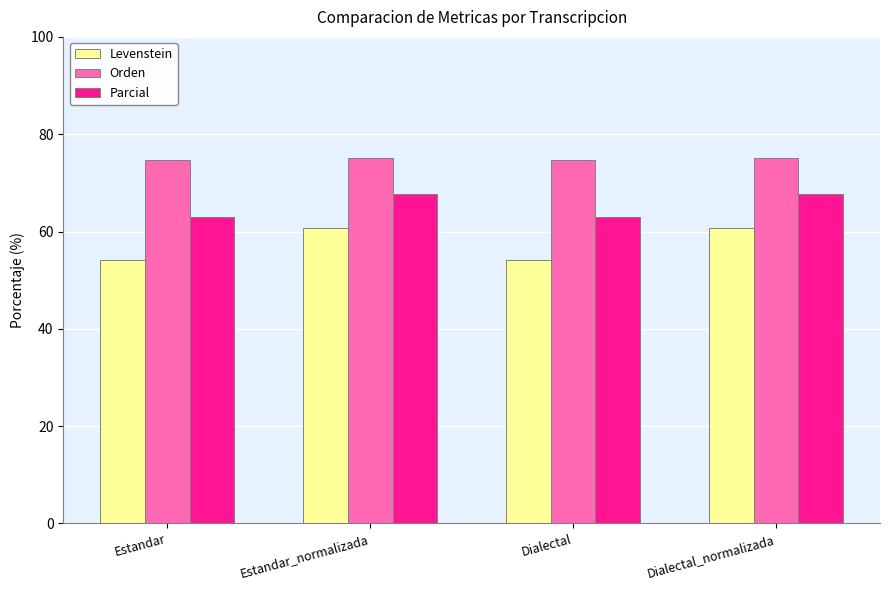

What is the label of the 1st bar from the right?

Dialectal_normalizada